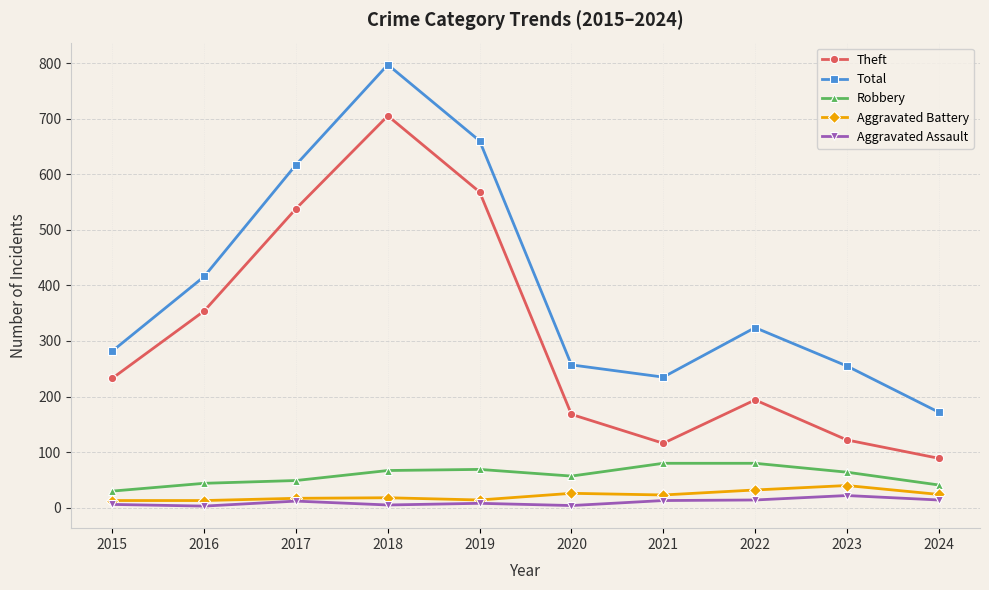

What is the value of the Aggravated Battery point at the 5th from the left?

14